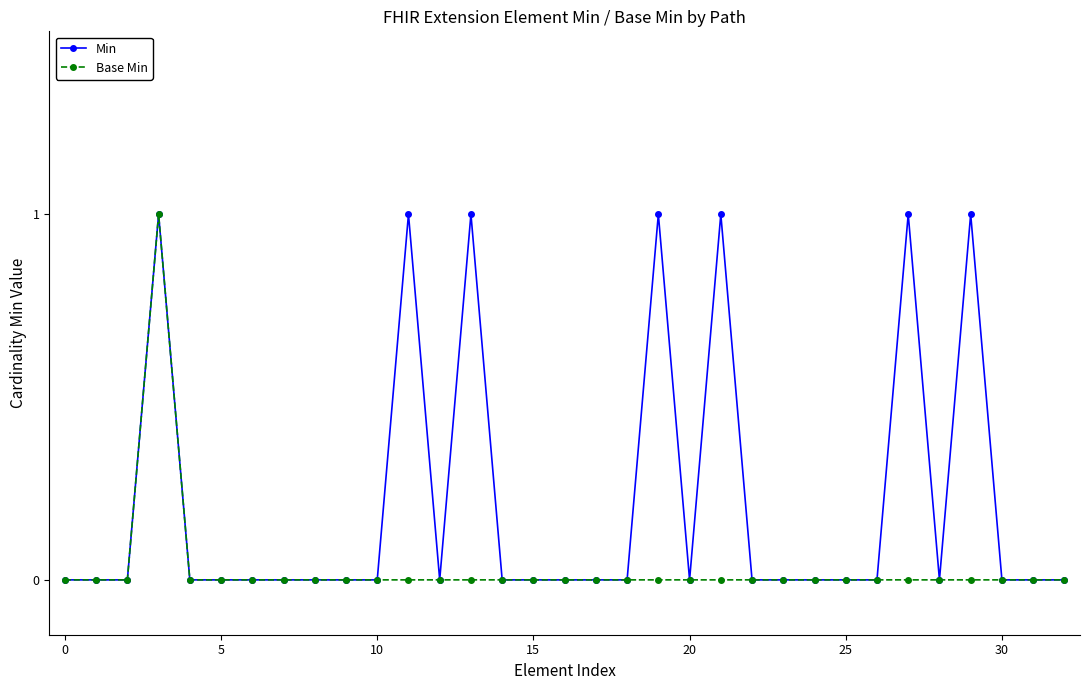

Which series has the largest total across all categories?

Min